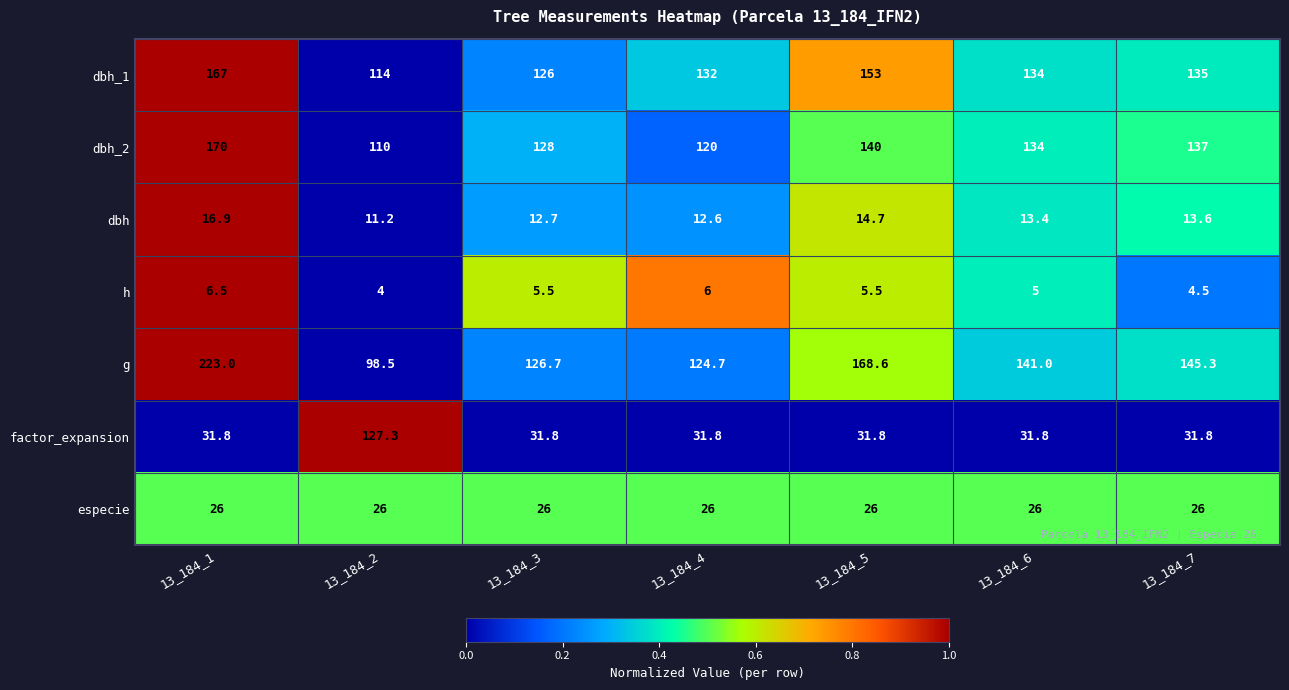

List the series in order of their peak value, highest first.

g, dbh_2, dbh_1, factor_expansion, especie, dbh, h